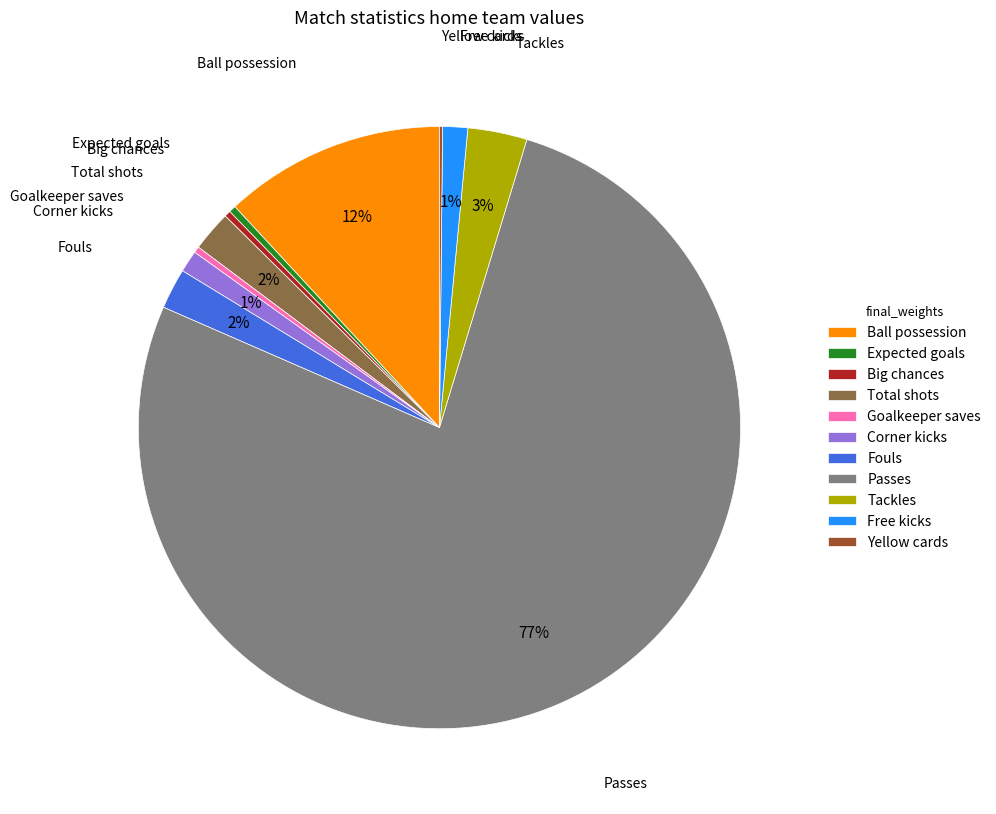

Do Total shots and Tackles together represent more than half of the pie?

No